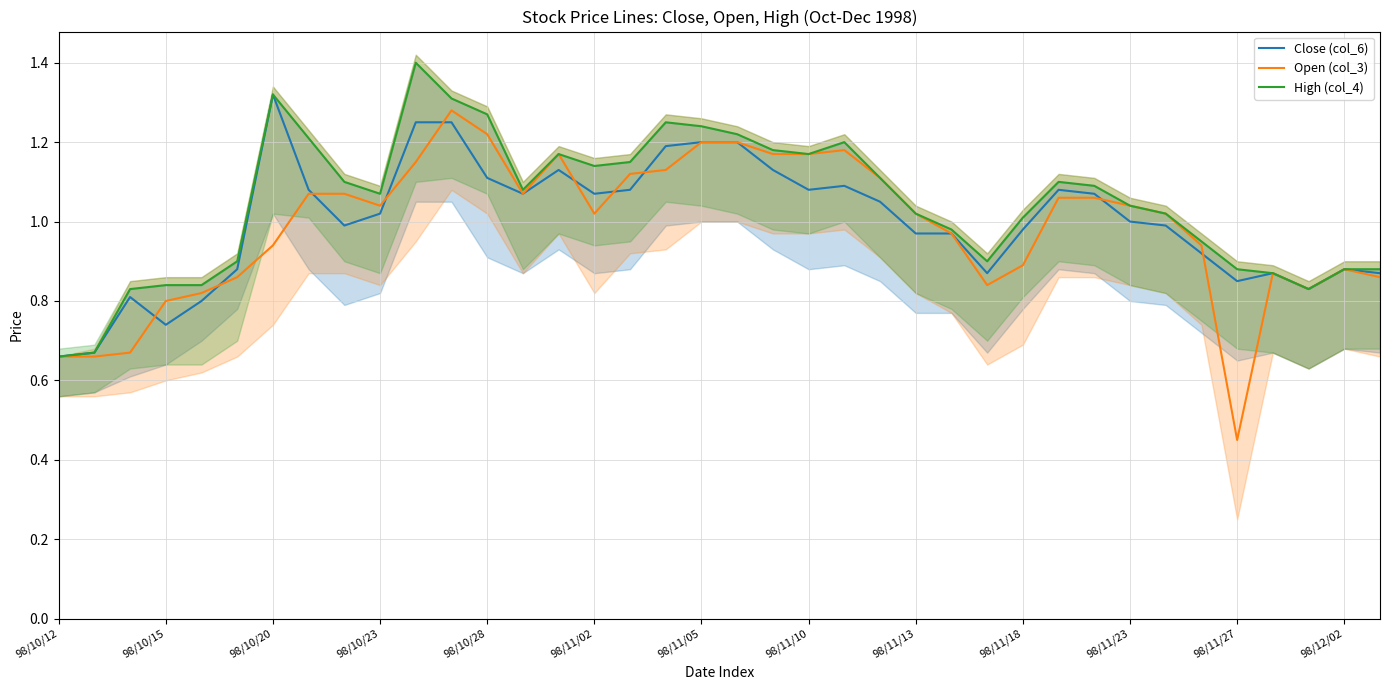

How many times do Open (col_3) and Close (col_6) cross each other?

10